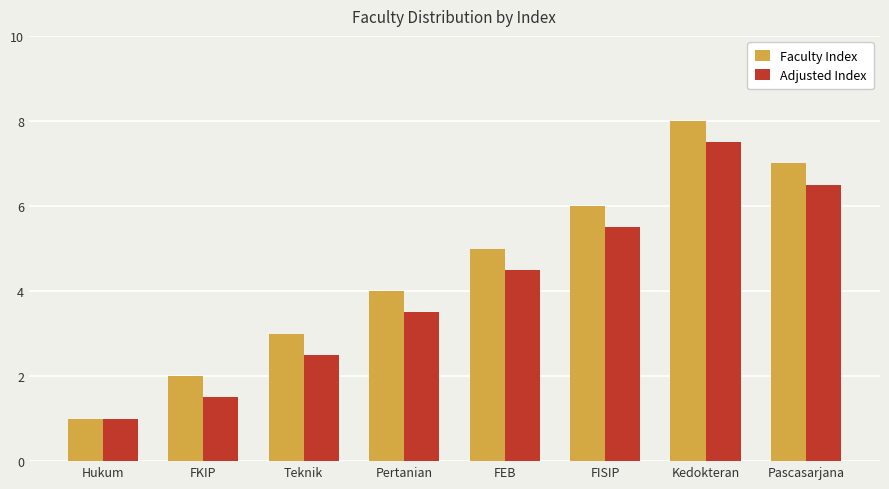

What position from the left is FEB?

5